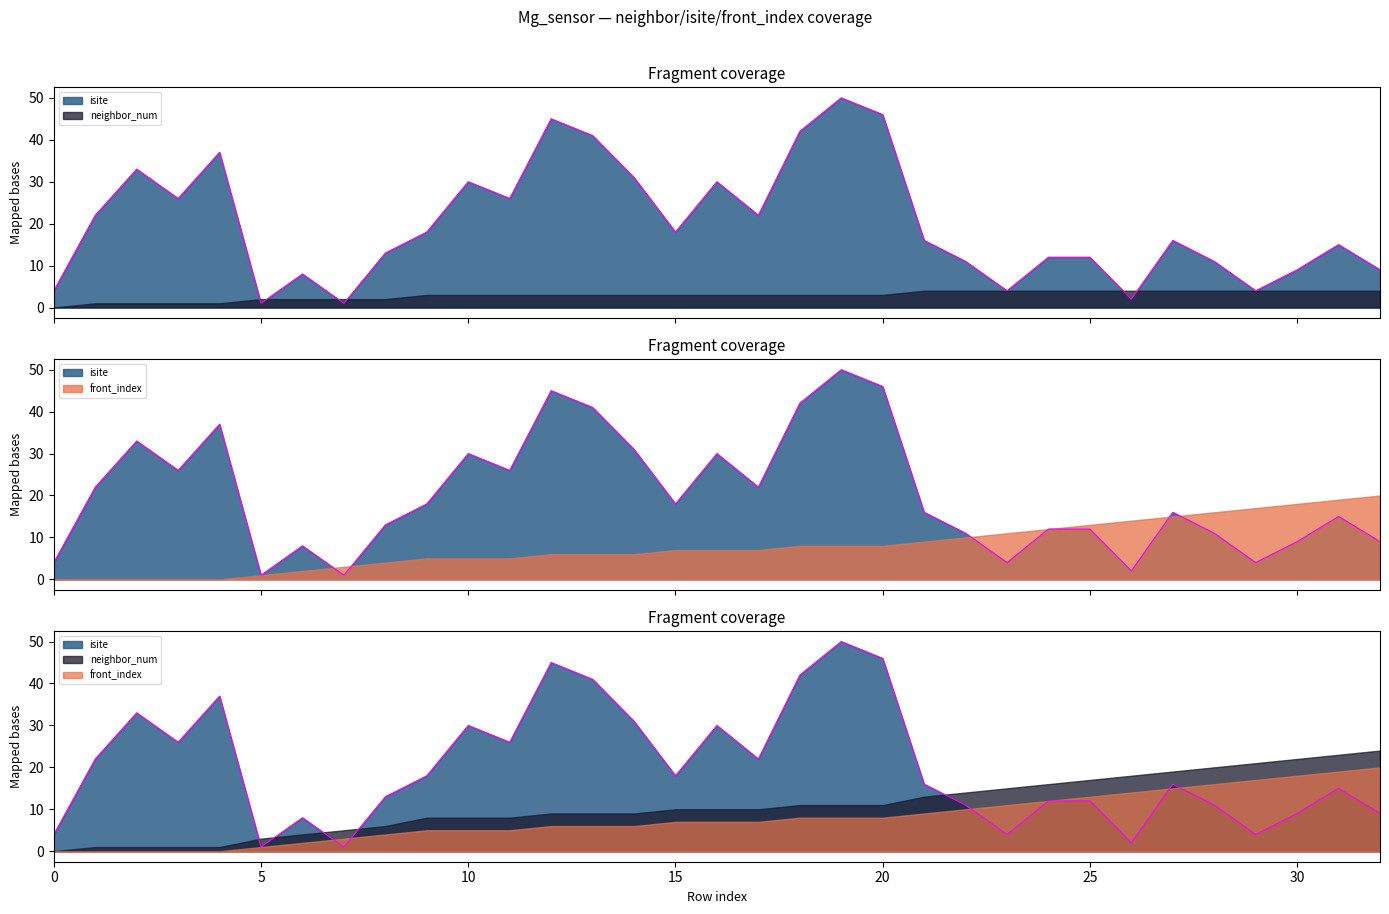

What is the value of the front_index point at the 32nd from the left?

19